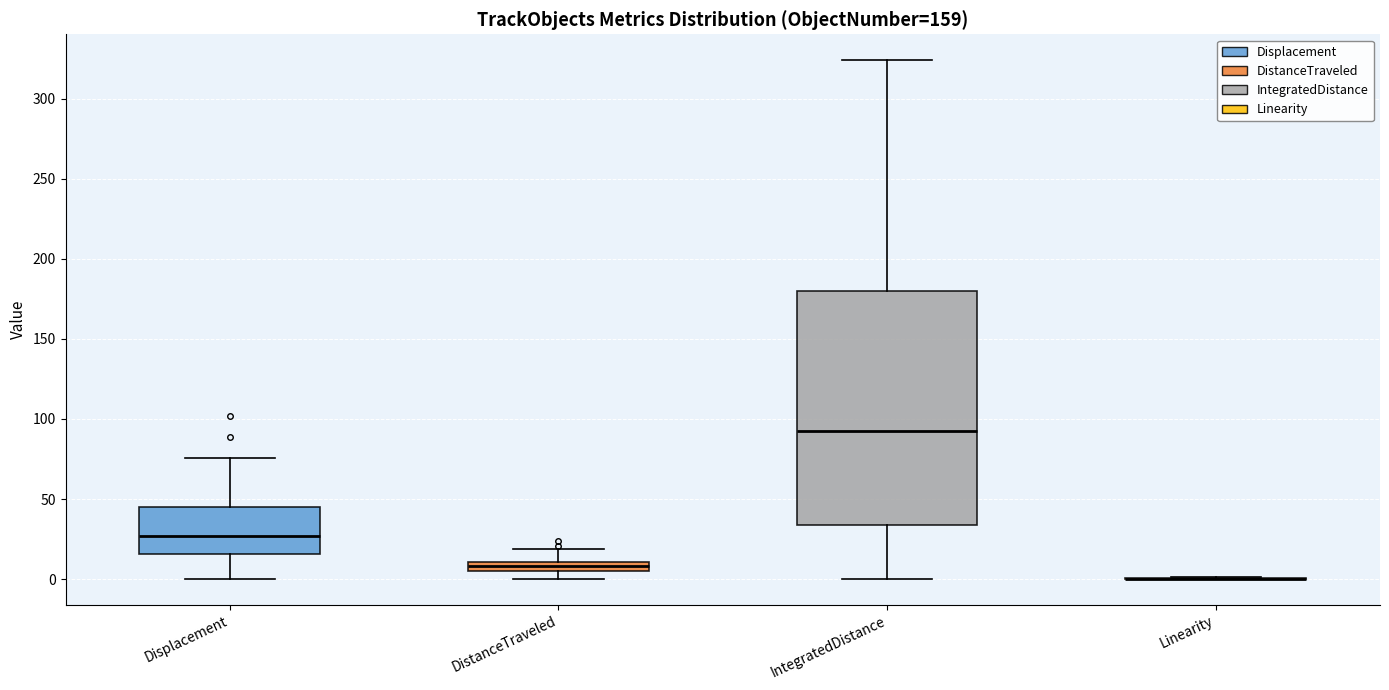

Which box is the tallest, from its lower edge to its upper edge?

IntegratedDistance